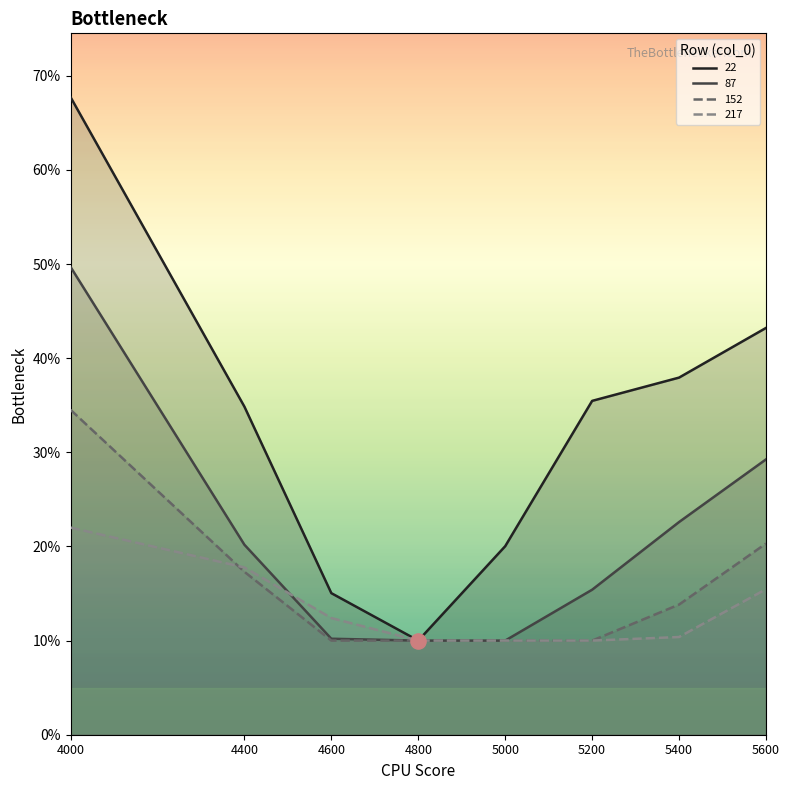

At which category is the sum across all series the highest?

4000